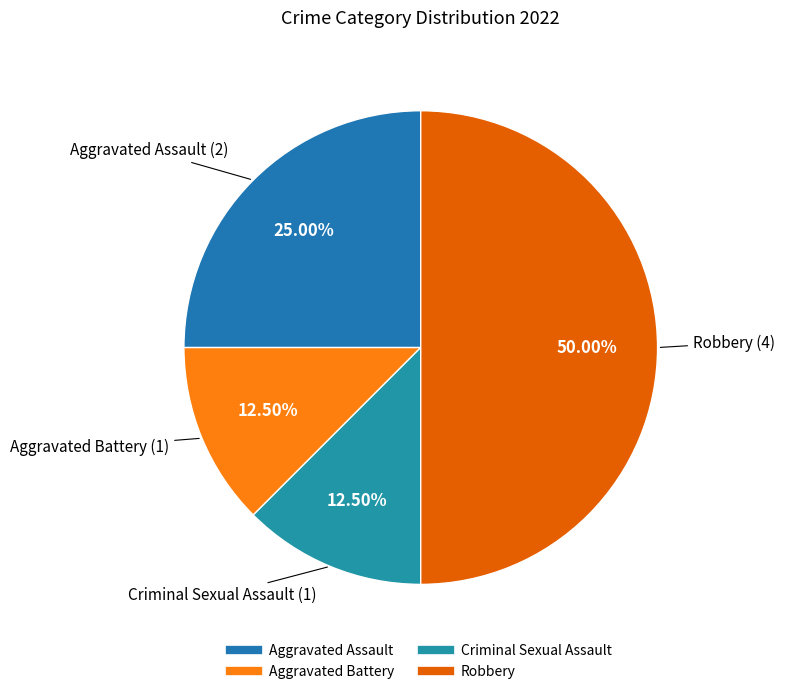

Does Criminal Sexual Assault account for over 50% of the chart?

No